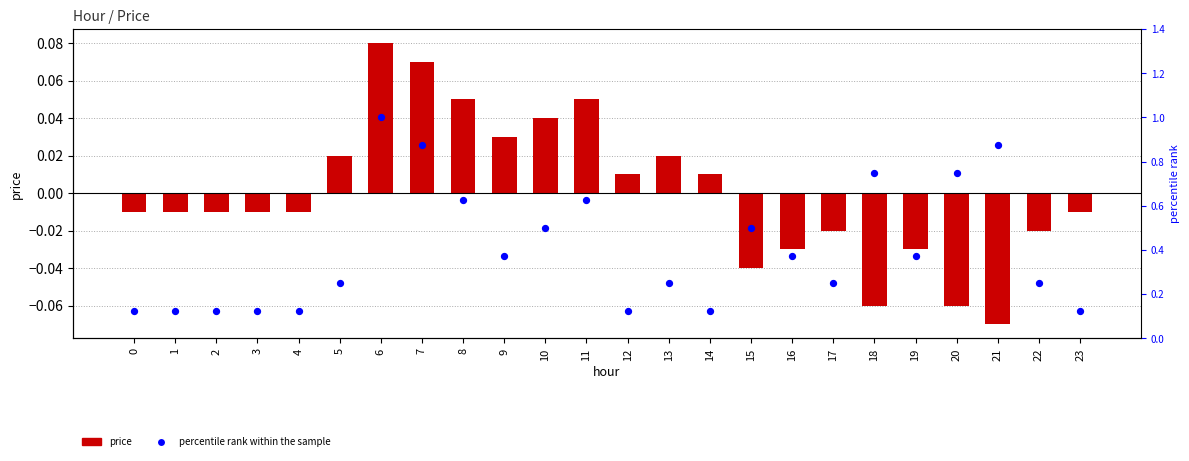

At how many categories does at least one series exceed 0?

24